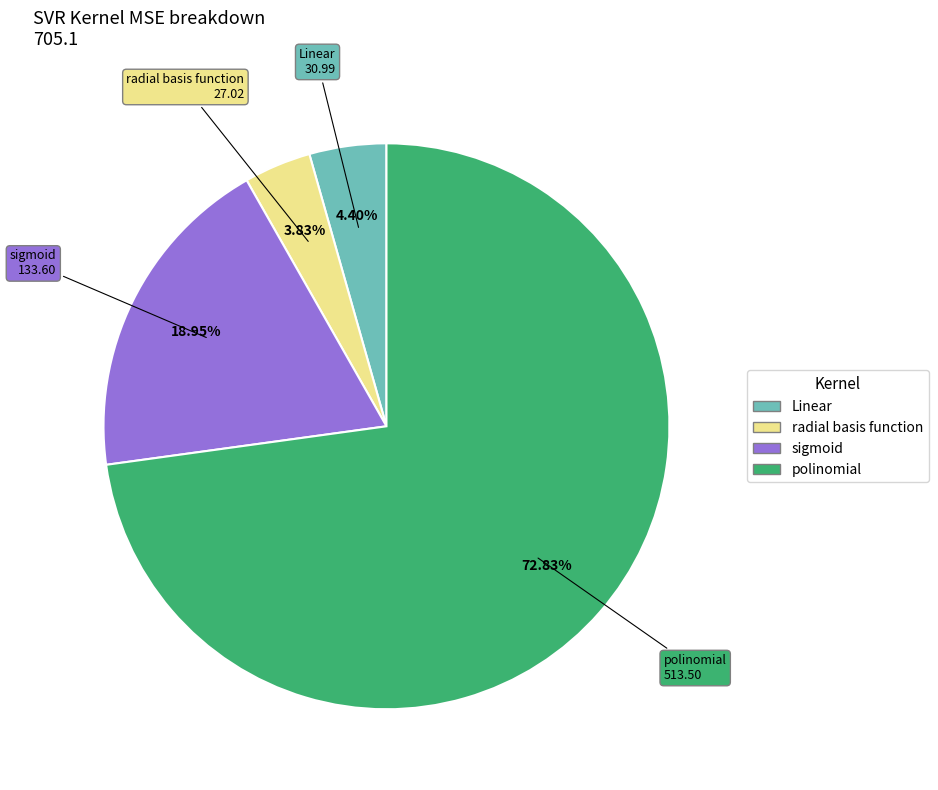

Approximately how many times larger is the value at radial basis function compared to Linear?

0.8